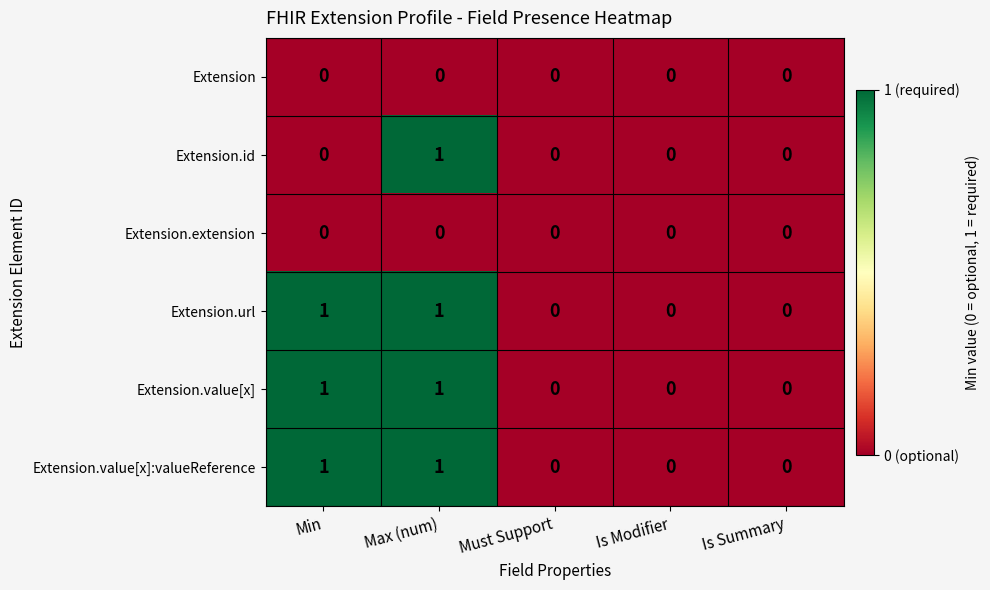

The value of Extension.id at Is Modifier is 0. True or false?

True